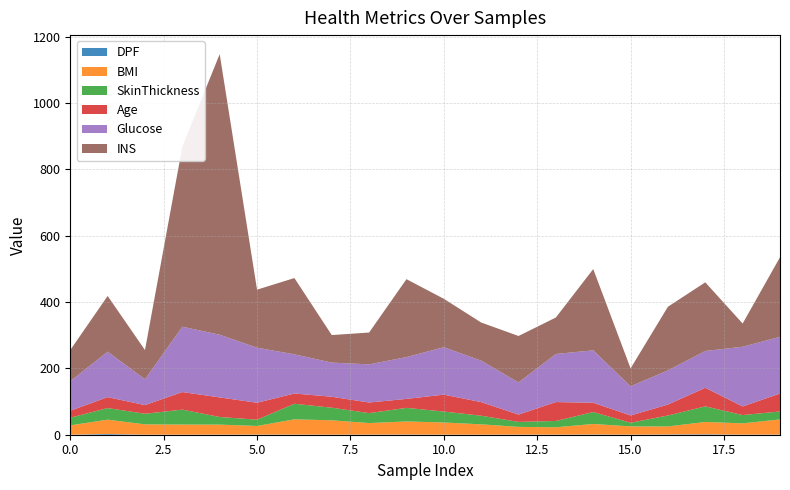

Reading left to right, what are all the values shown in this chart?

DPF: 0.2	2.3	0.2	0.2	0.4	0.6	0.6	0.2	0.5	0.7	0.3	0.2	0.5	0.2	0.9	0.3	1.0	1.4	0.3	0.7
BMI: 28.1	43.1	31.0	30.5	30.1	25.8	45.8	43.3	34.6	39.3	36.6	31.1	23.2	22.2	31.6	24.8	24.0	37.1	34.0	45.4
SkinThickness: 23.0	35.0	32.0	45.0	23.0	19.0	47.0	38.0	30.0	41.0	33.0	26.0	15.0	19.0	36.0	11.0	33.0	47.0	25.0	24.0
Age: 21.0	33.0	26.0	53.0	59.0	51.0	31.0	33.0	32.0	27.0	51.0	41.0	22.0	57.0	28.0	22.0	33.0	56.0	26.0	54.0
Glucose: 89.0	137.0	78.0	197.0	189.0	166.0	118.0	103.0	115.0	126.0	143.0	125.0	97.0	145.0	158.0	88.0	103.0	111.0	180.0	171.0
INS: 94.0	168.0	88.0	543.0	846.0	175.0	230.0	83.0	96.0	235.0	146.0	115.0	140.0	110.0	245.0	54.0	192.0	207.0	70.0	240.0